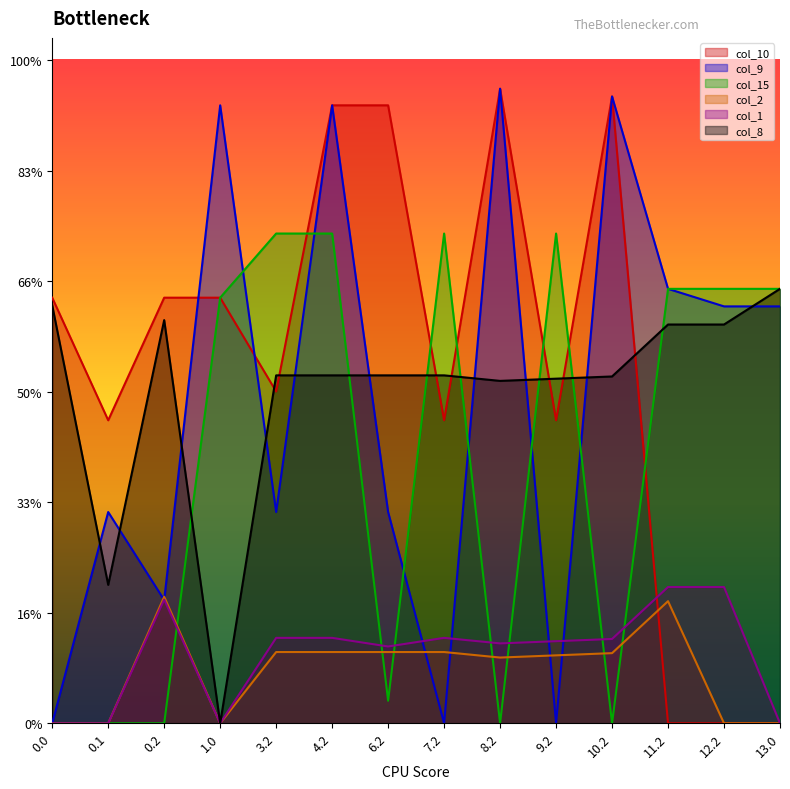

Where is the first local maximum for col_2?

0.2